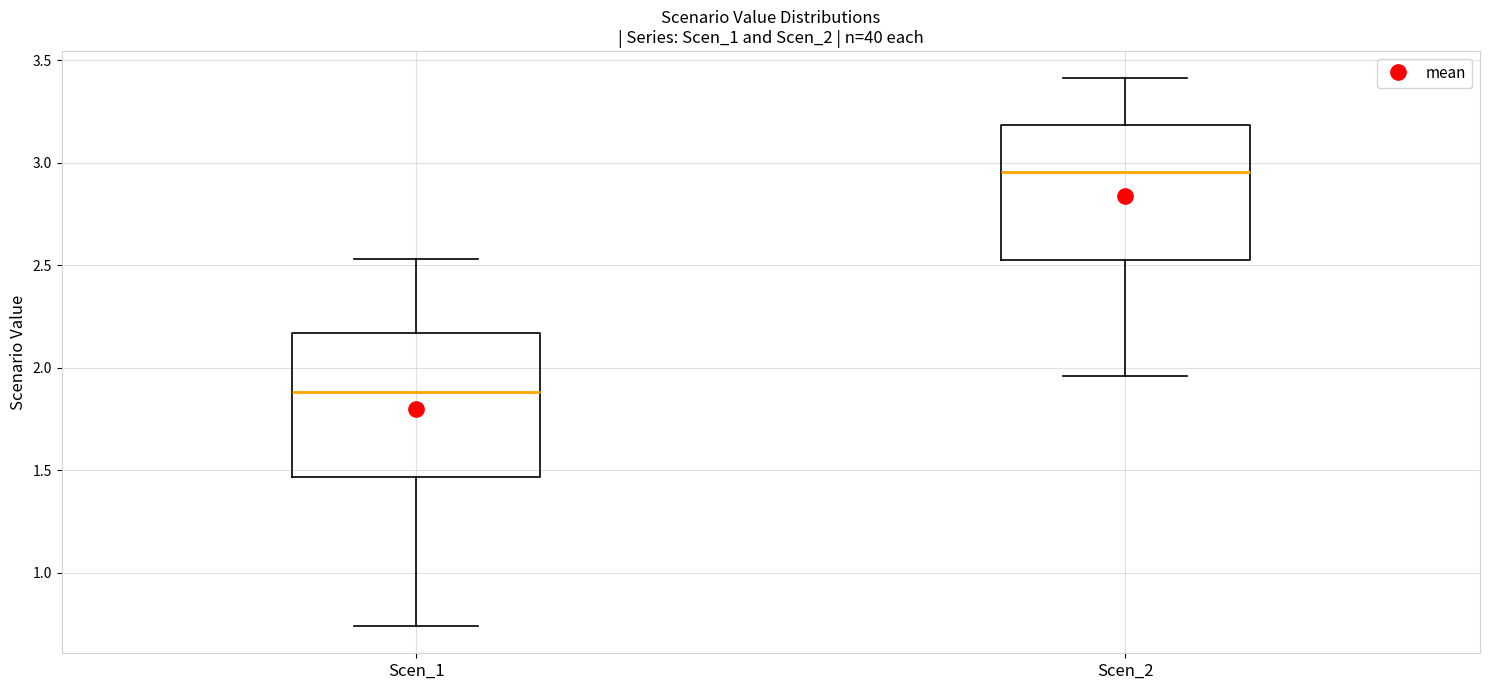

Which box's median line is the lowest?

Scen_1